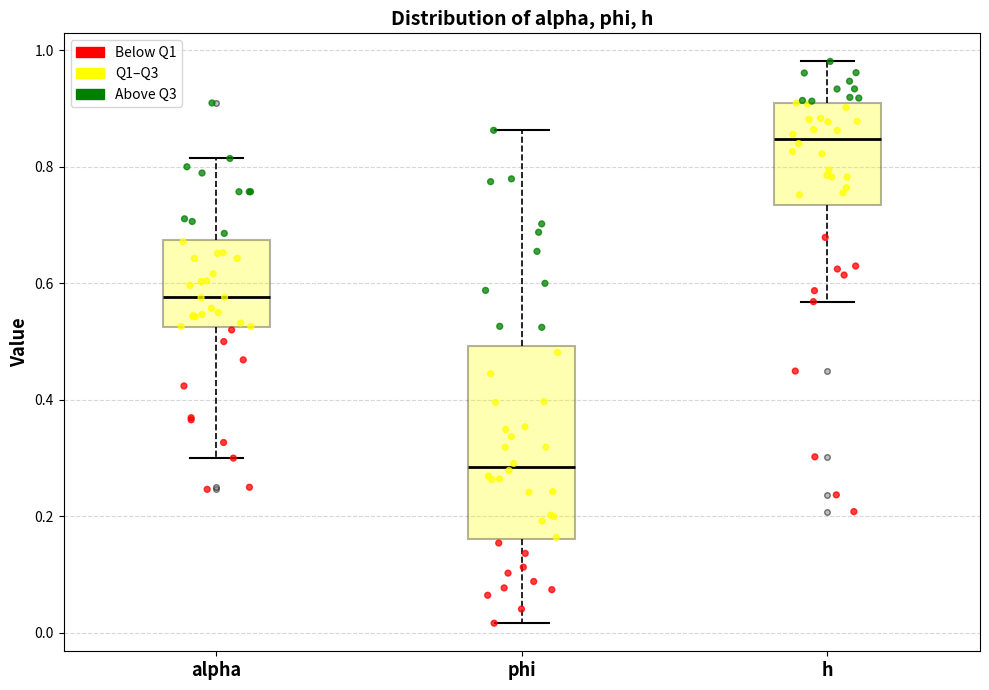

Reading left to right, transcribe this box plot: for each box, give where its median line is, the range the box spans, and where its two whiskers end, as read against the y-axis. The values are not printed on the chart, so give them approximately, as read against the axis.

alpha: median 0.58, box 0.52 to 0.68, whiskers 0.30 to 0.82
phi: median 0.28, box 0.16 to 0.50, whiskers 0.02 to 0.86
h: median 0.84, box 0.74 to 0.92, whiskers 0.56 to 0.98